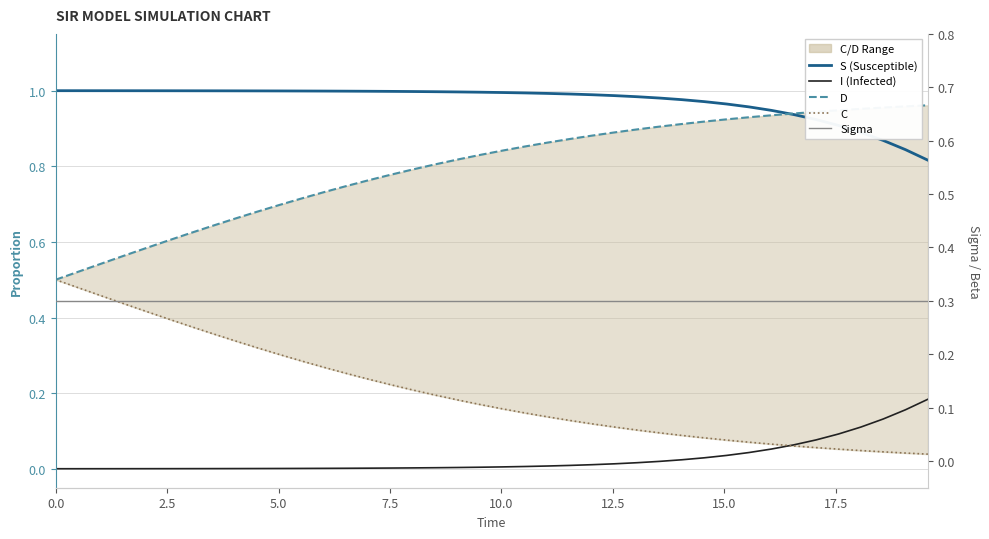

Which series has the largest range (max minus min)?

C